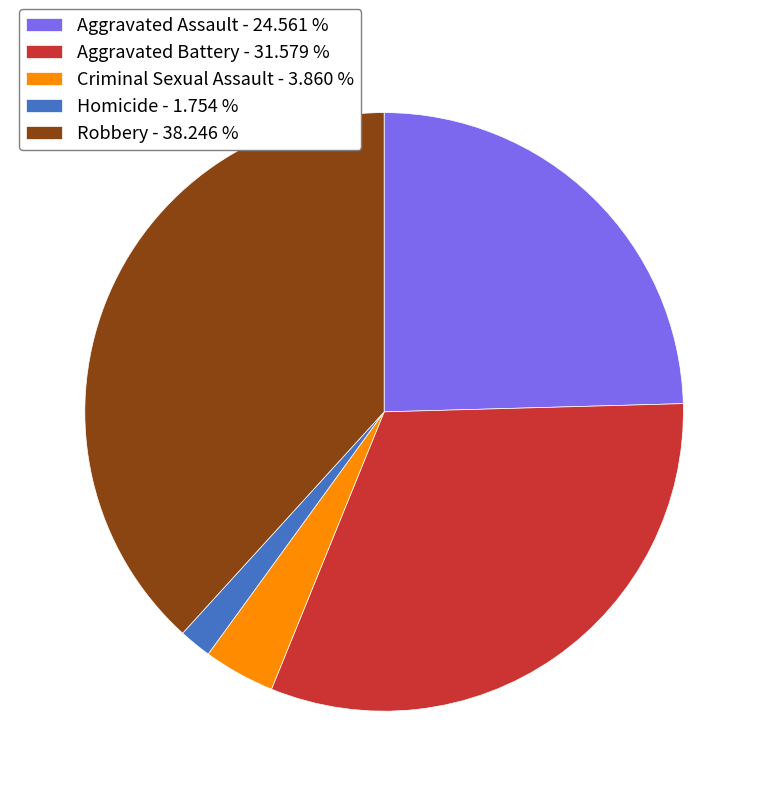

Do Homicide - 1.754 % and Aggravated Battery - 31.579 % together represent more than half of the pie?

No